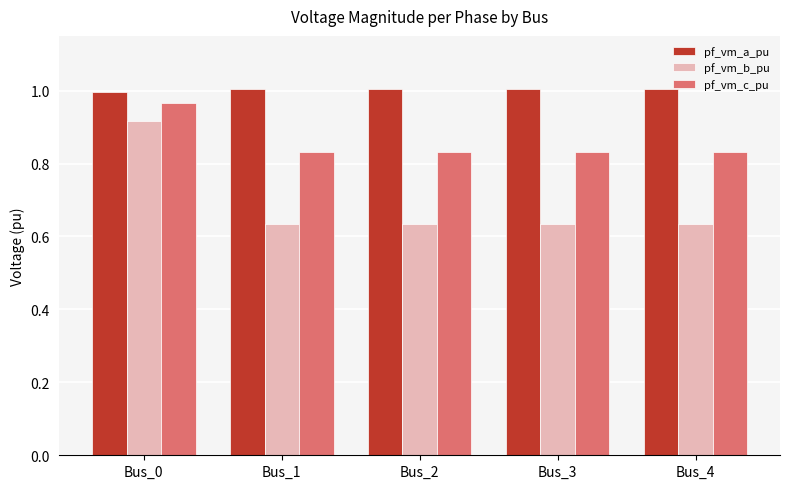

Does the chart contain any negative values?

No